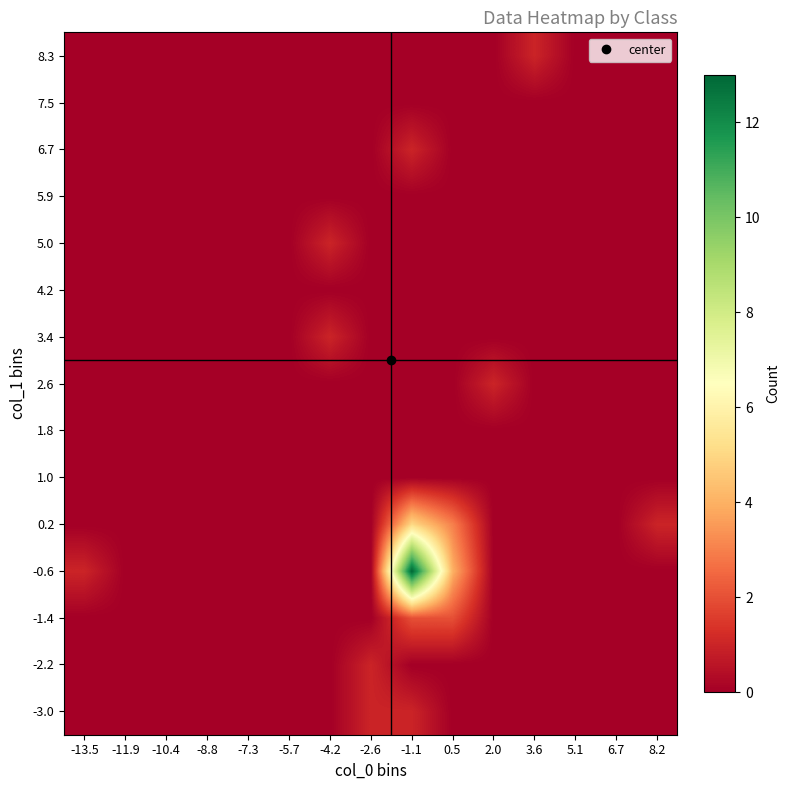

Reading left to right, extract all data points from this chart.

-3.0: -13.5=0	-11.9=0	-10.4=0	-8.8=0	-7.3=0	-5.7=0	-4.2=0	-2.6=1	-1.1=1	0.5=0	2.0=0	3.6=0	5.1=0	6.7=0	8.2=0
-2.2: -13.5=0	-11.9=0	-10.4=0	-8.8=0	-7.3=0	-5.7=0	-4.2=0	-2.6=1	-1.1=0	0.5=0	2.0=0	3.6=0	5.1=0	6.7=0	8.2=0
-1.4: -13.5=0	-11.9=0	-10.4=0	-8.8=0	-7.3=0	-5.7=0	-4.2=0	-2.6=0	-1.1=2	0.5=2	2.0=0	3.6=0	5.1=0	6.7=0	8.2=0
-0.6: -13.5=1	-11.9=0	-10.4=0	-8.8=0	-7.3=0	-5.7=0	-4.2=0	-2.6=0	-1.1=13	0.5=4	2.0=0	3.6=0	5.1=0	6.7=0	8.2=0
0.2: -13.5=0	-11.9=0	-10.4=0	-8.8=0	-7.3=0	-5.7=0	-4.2=0	-2.6=0	-1.1=5	0.5=3	2.0=0	3.6=0	5.1=0	6.7=0	8.2=1
1.0: -13.5=0	-11.9=0	-10.4=0	-8.8=0	-7.3=0	-5.7=0	-4.2=0	-2.6=0	-1.1=0	0.5=0	2.0=0	3.6=0	5.1=0	6.7=0	8.2=0
1.8: -13.5=0	-11.9=0	-10.4=0	-8.8=0	-7.3=0	-5.7=0	-4.2=0	-2.6=0	-1.1=0	0.5=0	2.0=0	3.6=0	5.1=0	6.7=0	8.2=0
2.6: -13.5=0	-11.9=0	-10.4=0	-8.8=0	-7.3=0	-5.7=0	-4.2=0	-2.6=0	-1.1=0	0.5=0	2.0=1	3.6=0	5.1=0	6.7=0	8.2=0
3.4: -13.5=0	-11.9=0	-10.4=0	-8.8=0	-7.3=0	-5.7=0	-4.2=1	-2.6=0	-1.1=0	0.5=0	2.0=0	3.6=0	5.1=0	6.7=0	8.2=0
4.2: -13.5=0	-11.9=0	-10.4=0	-8.8=0	-7.3=0	-5.7=0	-4.2=0	-2.6=0	-1.1=0	0.5=0	2.0=0	3.6=0	5.1=0	6.7=0	8.2=0
5.0: -13.5=0	-11.9=0	-10.4=0	-8.8=0	-7.3=0	-5.7=0	-4.2=1	-2.6=0	-1.1=0	0.5=0	2.0=0	3.6=0	5.1=0	6.7=0	8.2=0
5.9: -13.5=0	-11.9=0	-10.4=0	-8.8=0	-7.3=0	-5.7=0	-4.2=0	-2.6=0	-1.1=0	0.5=0	2.0=0	3.6=0	5.1=0	6.7=0	8.2=0
6.7: -13.5=0	-11.9=0	-10.4=0	-8.8=0	-7.3=0	-5.7=0	-4.2=0	-2.6=0	-1.1=1	0.5=0	2.0=0	3.6=0	5.1=0	6.7=0	8.2=0
7.5: -13.5=0	-11.9=0	-10.4=0	-8.8=0	-7.3=0	-5.7=0	-4.2=0	-2.6=0	-1.1=0	0.5=0	2.0=0	3.6=0	5.1=0	6.7=0	8.2=0
8.3: -13.5=0	-11.9=0	-10.4=0	-8.8=0	-7.3=0	-5.7=0	-4.2=0	-2.6=0	-1.1=0	0.5=0	2.0=0	3.6=1	5.1=0	6.7=0	8.2=0